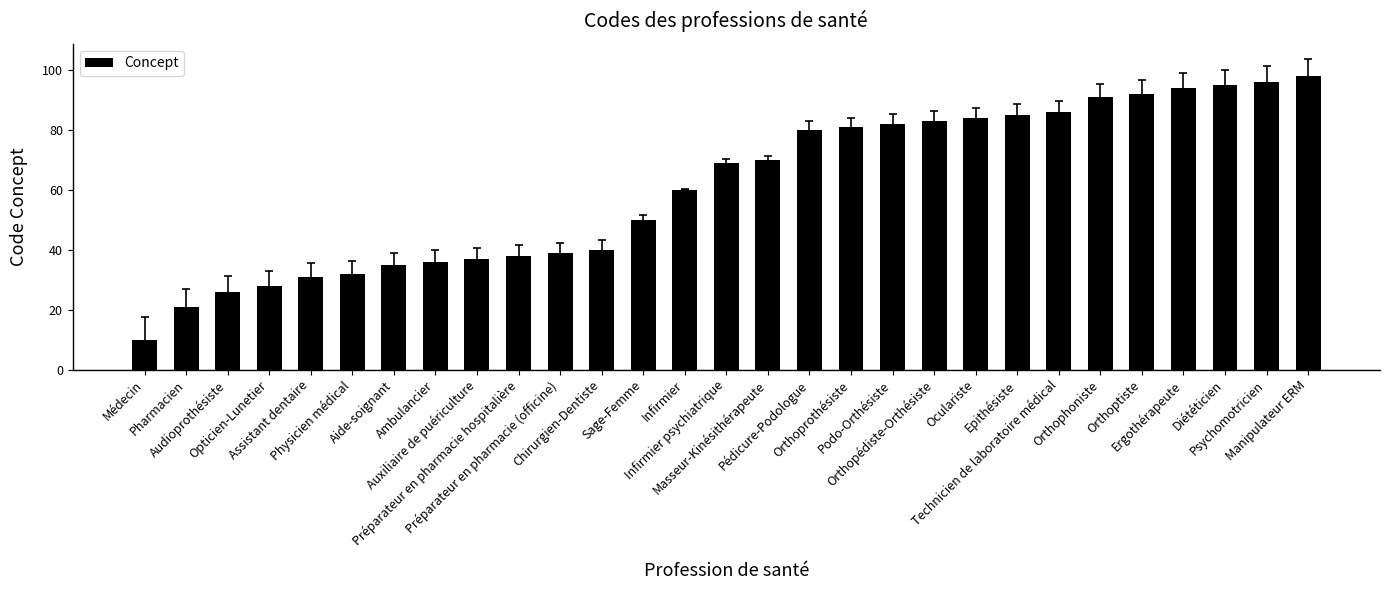

Is it true that the value at Auxiliaire de puériculture is 37?

True